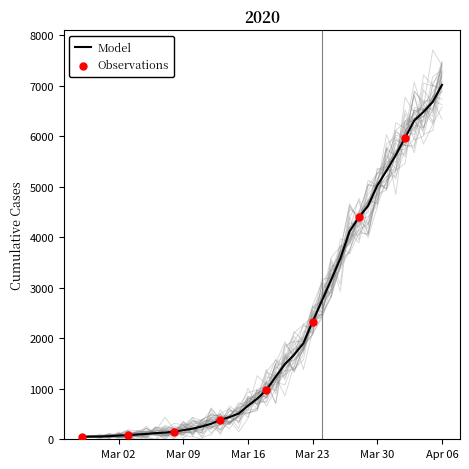

Approximately how many times larger is the value at 2020-02-29 compared to 2020-03-01?

0.9